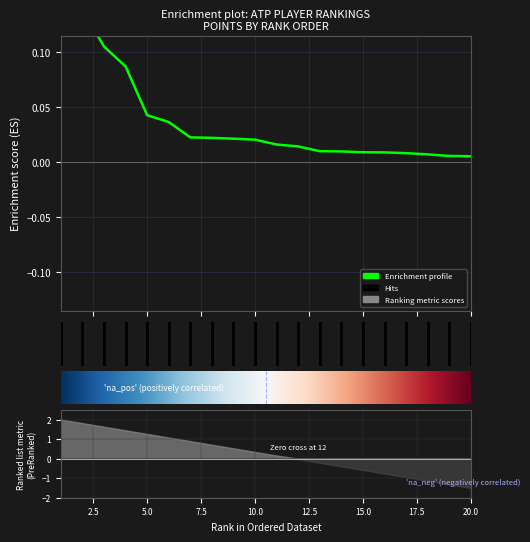

What is the greatest value displayed?

0.2